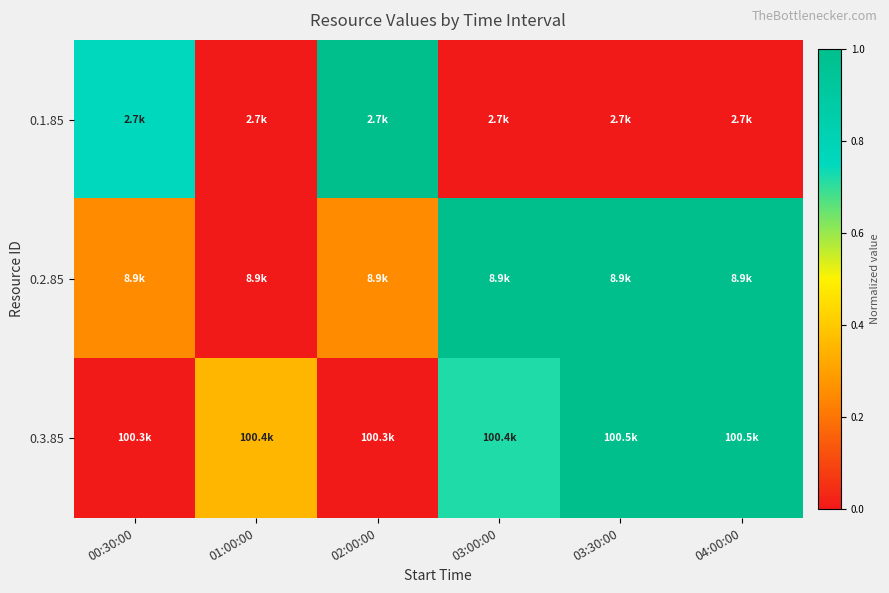

Rank the series by their maximum value, from lowest to highest.

0.1.85, 0.2.85, 0.3.85